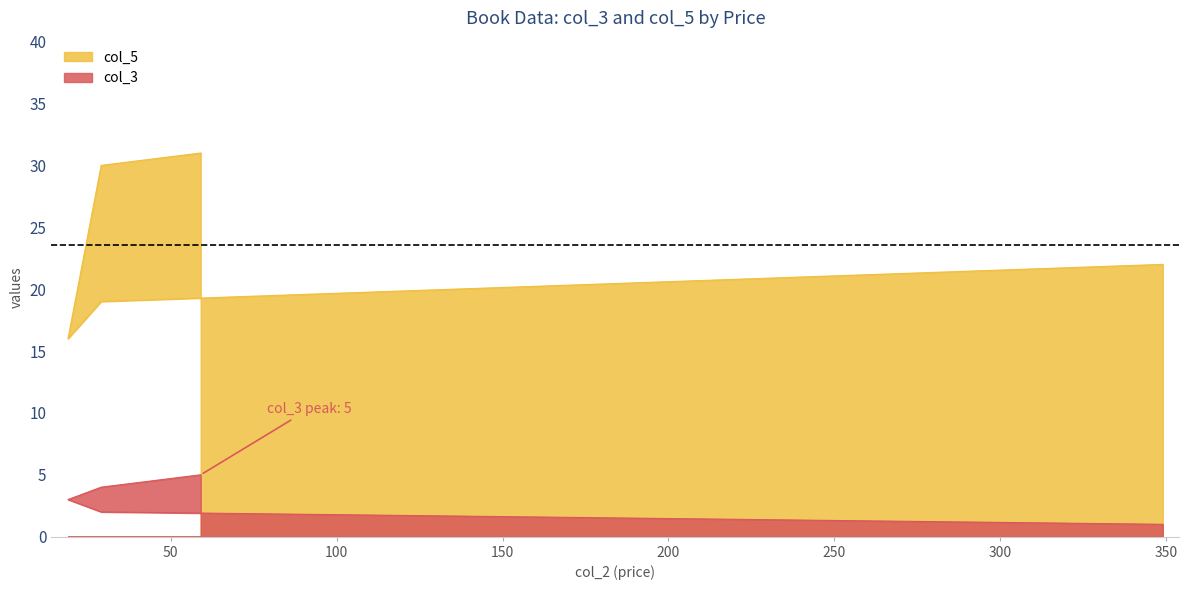

Rank the series at 59 from highest to lowest value.

col_5, col_3